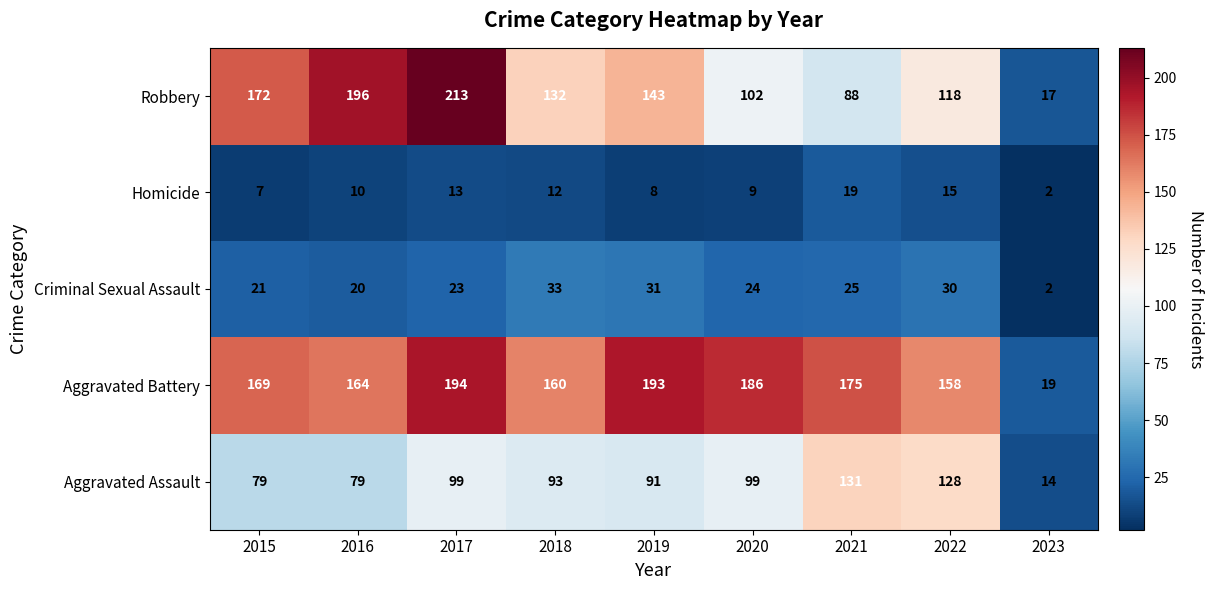

Count the number of categories in the chart.

9